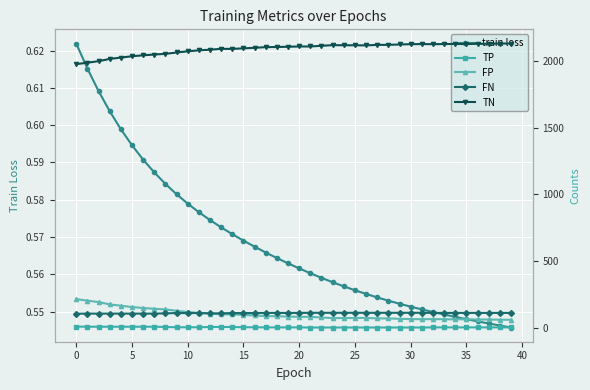

What is the difference between the maximum and minimum values in the TN series?

154.0